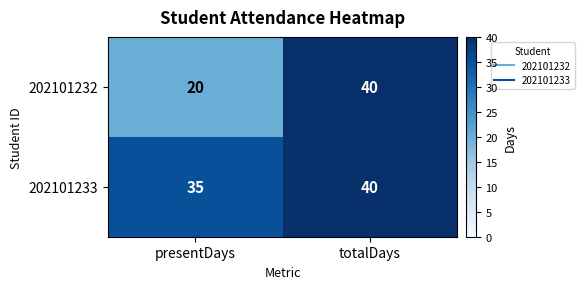

Where is 202101232 nearest to the value 30?

presentDays